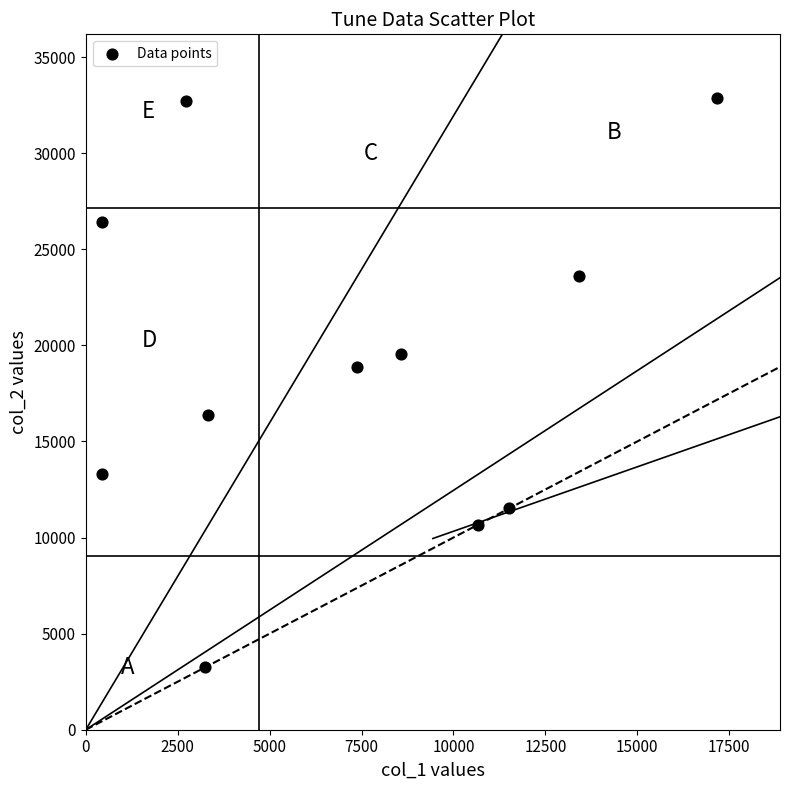

What is the range of Y values (max minus min)?

29654